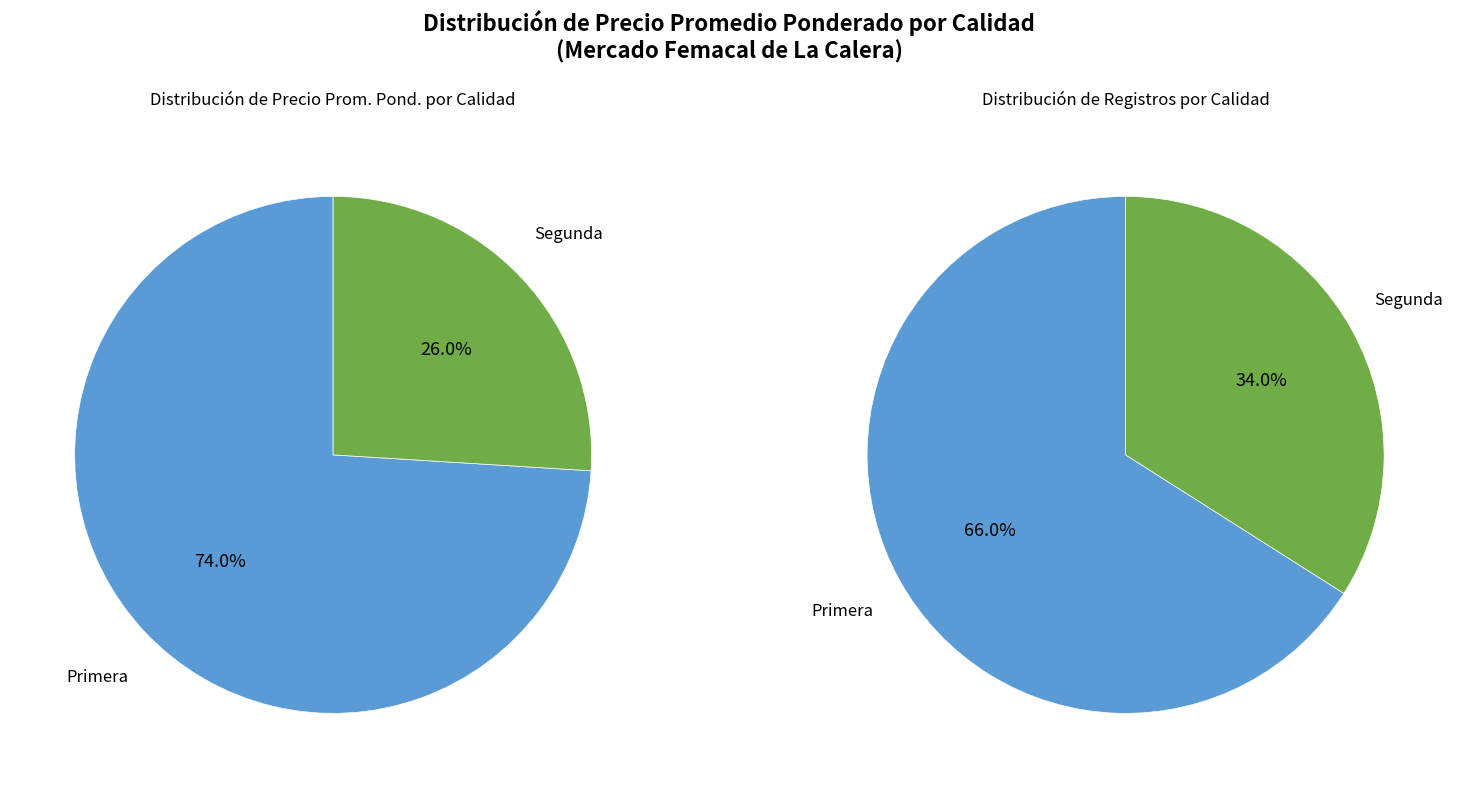

Which slice is the largest?

Primera